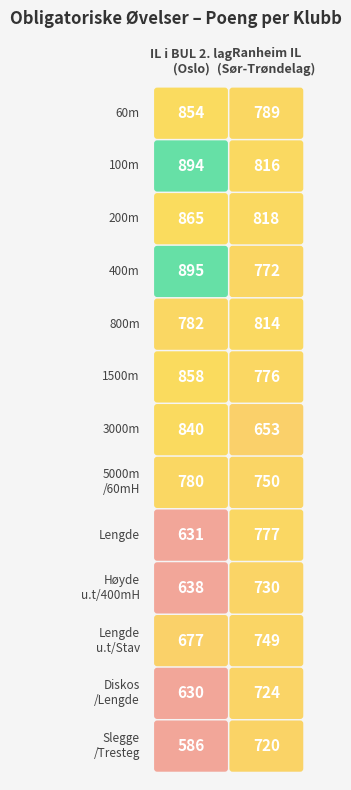

What is the difference between the IL i BUL 2. lag values at Lengde u.t / Stav and 100m?

217